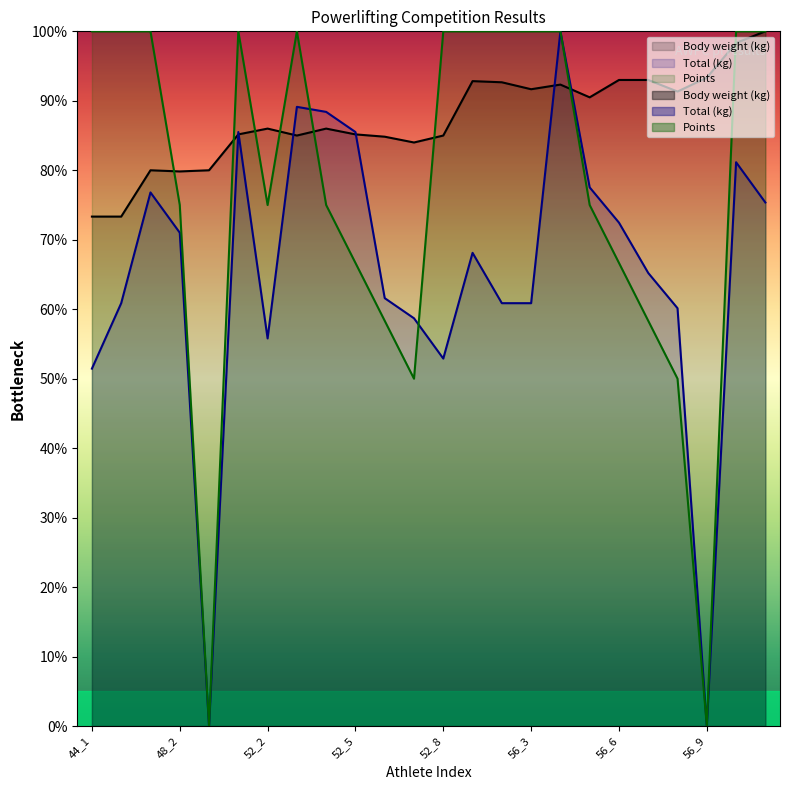

True or false: Total (kg) and Points intersect in this chart.

True